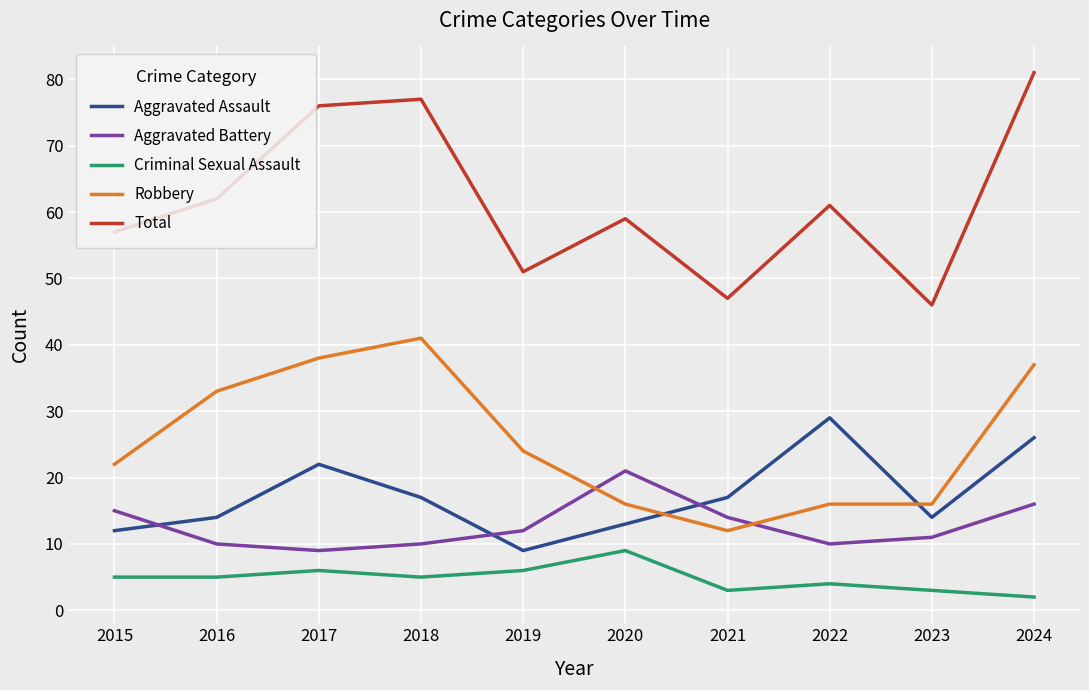

What is the sum of the Criminal Sexual Assault values at 2016 and 2018?

10